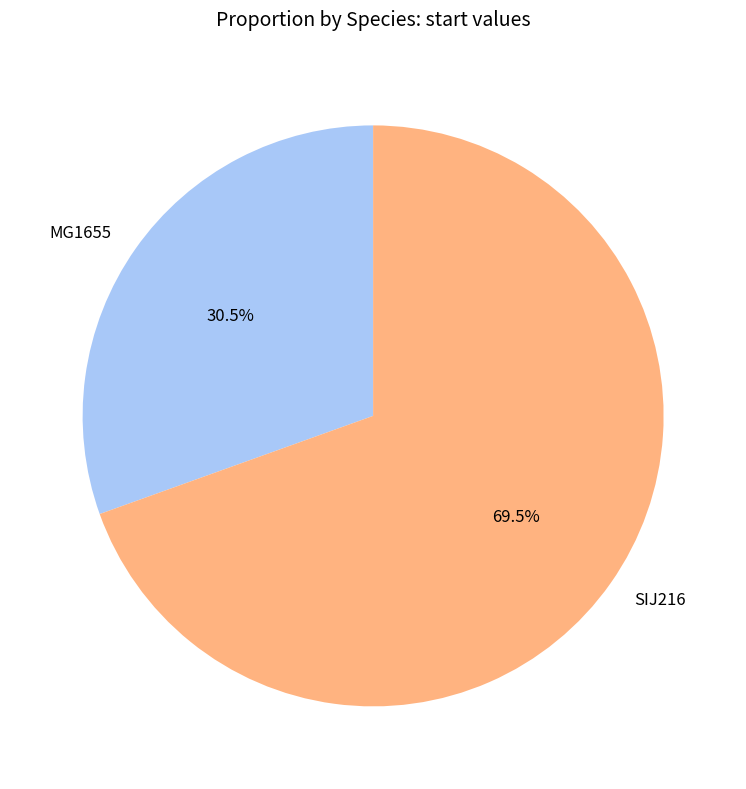

To the nearest percent, what is the average slice percentage?

50%